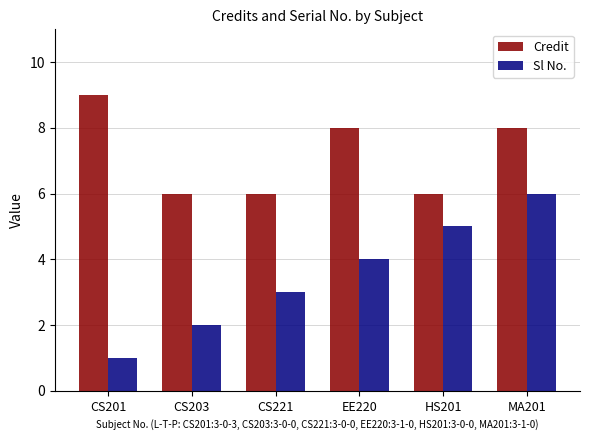

Which series has the largest range (max minus min)?

Sl No.